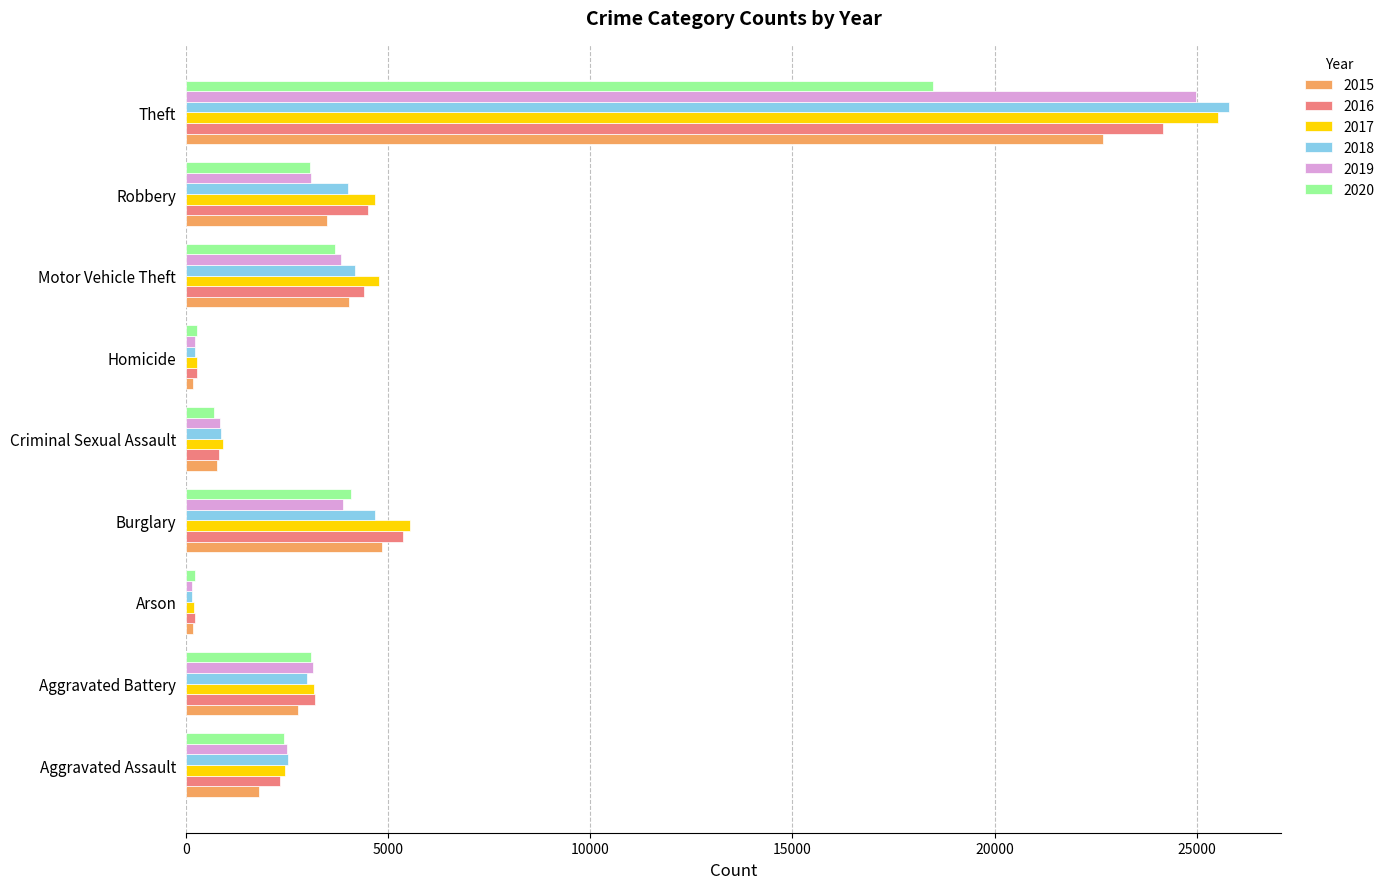

The value of 2017 at Aggravated Battery is 3155. True or false?

True